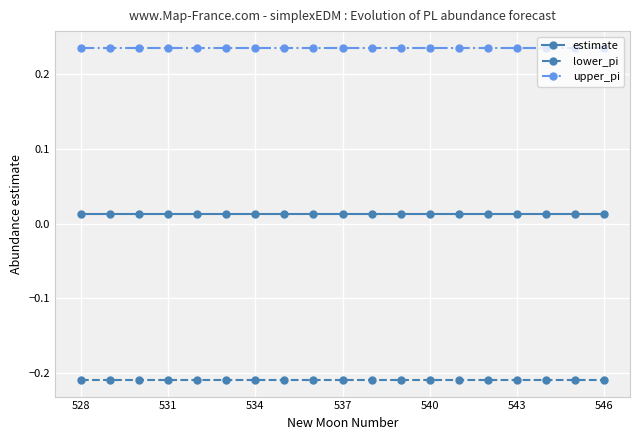

Does the chart have visible grid lines?

Yes